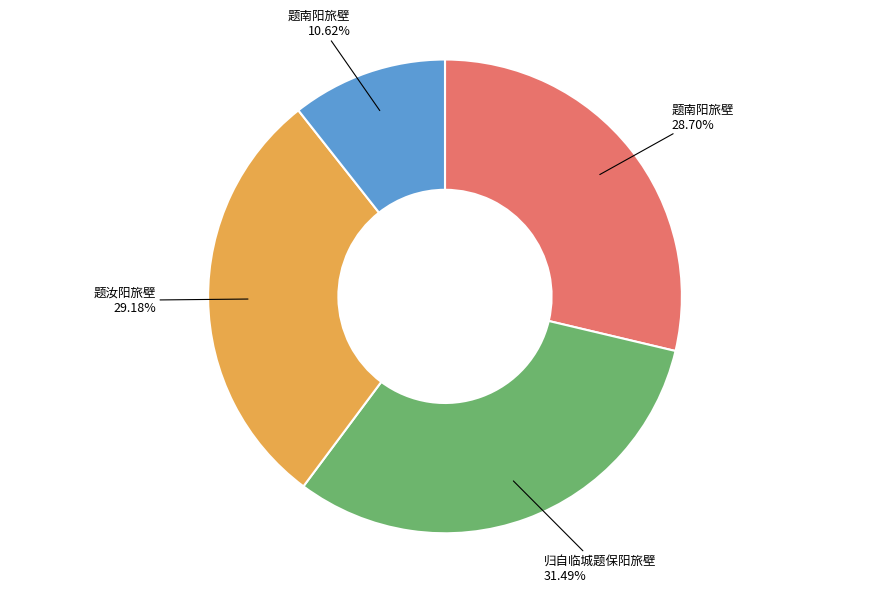

Is there a majority slice in this chart?

No